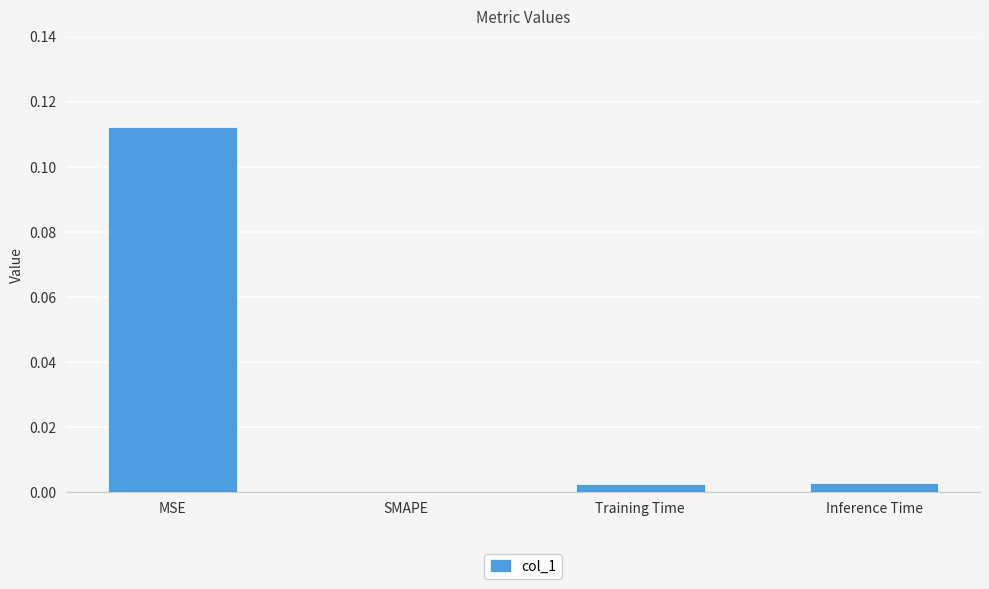

The chart shows a value of 0.0 at Training Time. True or false?

True